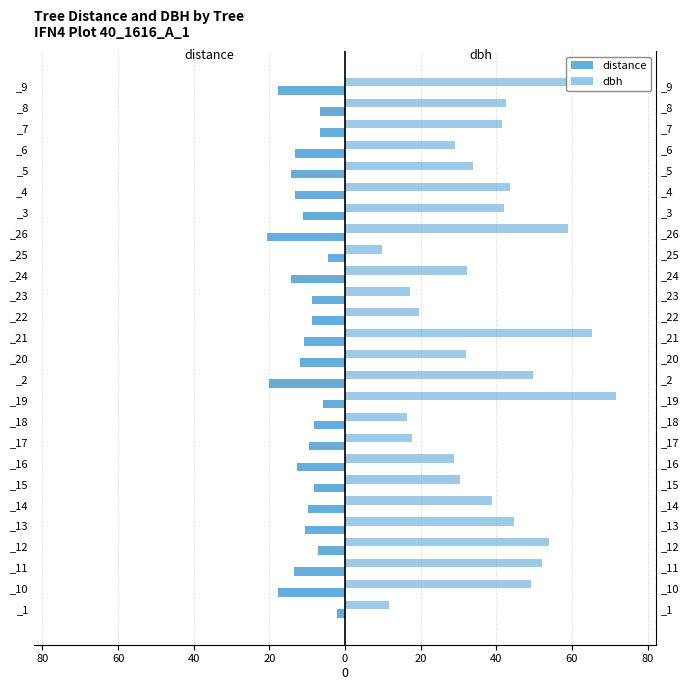

At how many categories does at least one series exceed 27?

20